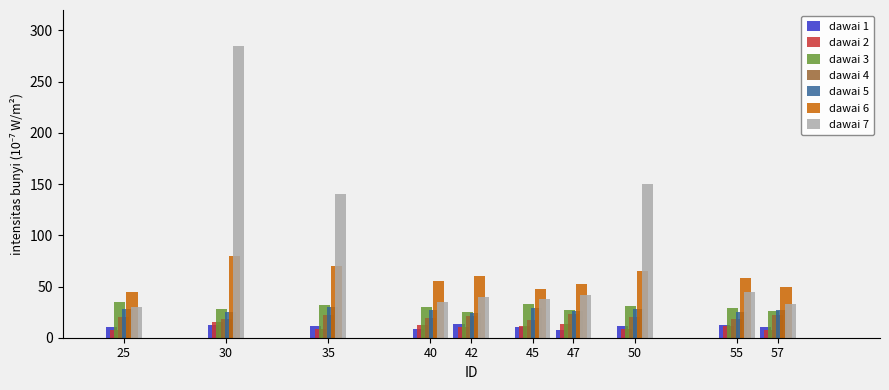

Is it true that dawai 6 equals 48 at 45?

True